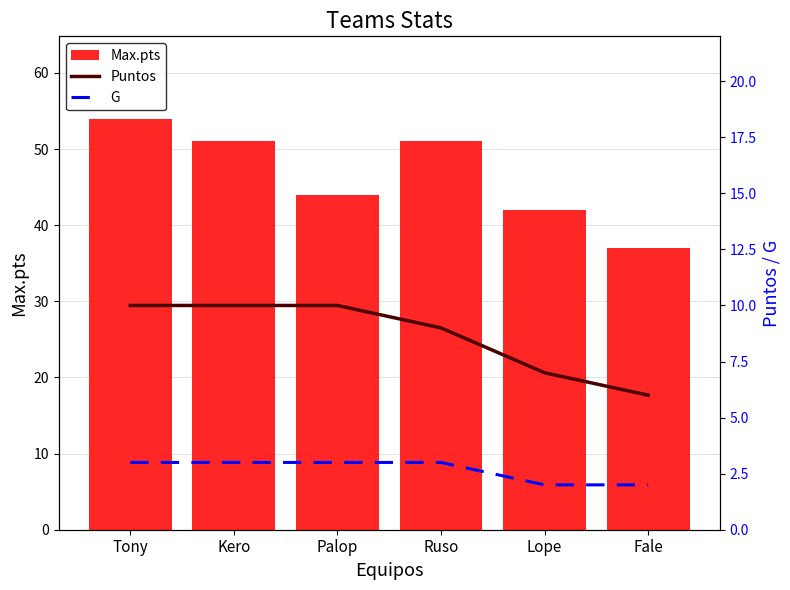

What is the lowest value of the Max.pts series?

37